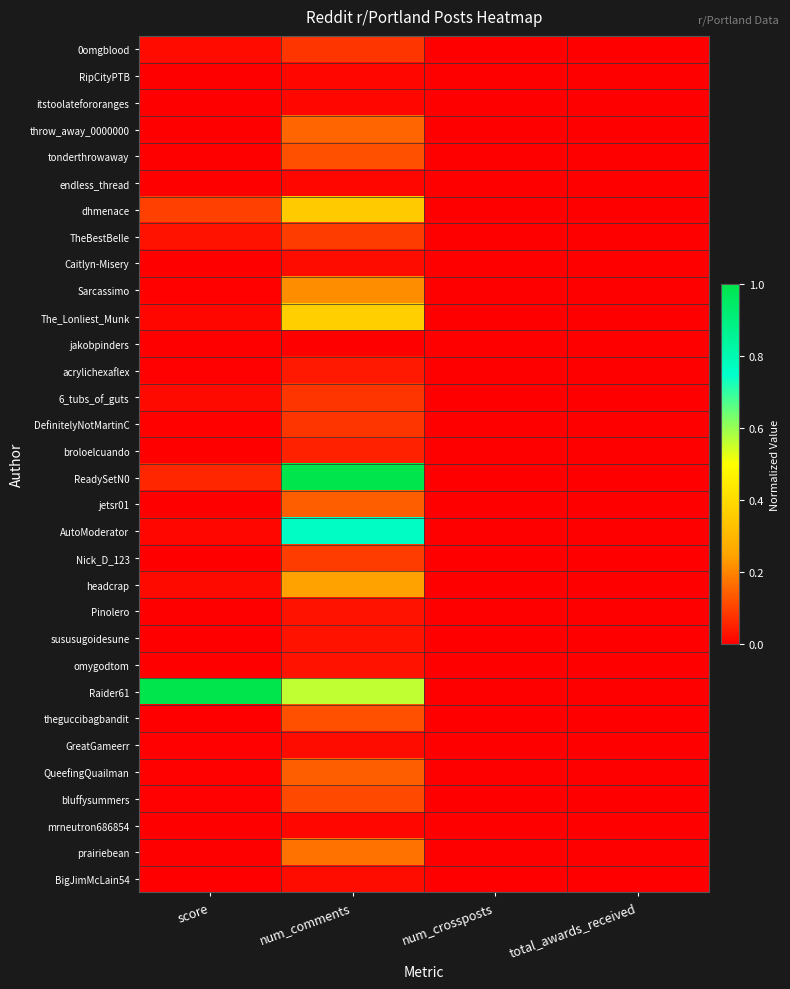

Reading left to right, what are all the values shown in this chart?

0omgblood: score=0.0	num_comments=0.1	num_crossposts=0.0	total_awards_received=0.0
RipCityPTB: score=0.0	num_comments=0.0	num_crossposts=0.0	total_awards_received=0.0
itstoolatefororanges: score=0.0	num_comments=0.0	num_crossposts=0.0	total_awards_received=0.0
throw_away_0000000: score=0.0	num_comments=0.2	num_crossposts=0.0	total_awards_received=0.0
tonderthrowaway: score=0.0	num_comments=0.1	num_crossposts=0.0	total_awards_received=0.0
endless_thread: score=0.0	num_comments=0.0	num_crossposts=0.0	total_awards_received=0.0
dhmenace: score=0.1	num_comments=0.4	num_crossposts=0.0	total_awards_received=0.0
TheBestBelle: score=0.0	num_comments=0.1	num_crossposts=0.0	total_awards_received=0.0
Caitlyn-Misery: score=0.0	num_comments=0.0	num_crossposts=0.0	total_awards_received=0.0
Sarcassimo: score=0.0	num_comments=0.2	num_crossposts=0.0	total_awards_received=0.0
The_Lonliest_Munk: score=0.0	num_comments=0.4	num_crossposts=0.0	total_awards_received=0.0
jakobpinders: score=0.0	num_comments=0.0	num_crossposts=0.0	total_awards_received=0.0
acrylichexaflex: score=0.0	num_comments=0.0	num_crossposts=0.0	total_awards_received=0.0
6_tubs_of_guts: score=0.0	num_comments=0.1	num_crossposts=0.0	total_awards_received=0.0
DefinitelyNotMartinC: score=0.0	num_comments=0.1	num_crossposts=0.0	total_awards_received=0.0
broloelcuando: score=0.0	num_comments=0.1	num_crossposts=0.0	total_awards_received=0.0
ReadySetN0: score=0.1	num_comments=1.0	num_crossposts=0.0	total_awards_received=0.0
jetsr01: score=0.0	num_comments=0.1	num_crossposts=0.0	total_awards_received=0.0
AutoModerator: score=0.0	num_comments=0.8	num_crossposts=0.0	total_awards_received=0.0
Nick_D_123: score=0.0	num_comments=0.1	num_crossposts=0.0	total_awards_received=0.0
headcrap: score=0.0	num_comments=0.2	num_crossposts=0.0	total_awards_received=0.0
Pinolero: score=0.0	num_comments=0.0	num_crossposts=0.0	total_awards_received=0.0
sususugoidesune: score=0.0	num_comments=0.0	num_crossposts=0.0	total_awards_received=0.0
omygodtom: score=0.0	num_comments=0.0	num_crossposts=0.0	total_awards_received=0.0
Raider61: score=1.0	num_comments=0.6	num_crossposts=0.0	total_awards_received=0.0
theguccibagbandit: score=0.0	num_comments=0.1	num_crossposts=0.0	total_awards_received=0.0
GreatGameerr: score=0.0	num_comments=0.0	num_crossposts=0.0	total_awards_received=0.0
QueefingQuailman: score=0.0	num_comments=0.1	num_crossposts=0.0	total_awards_received=0.0
bluffysummers: score=0.0	num_comments=0.1	num_crossposts=0.0	total_awards_received=0.0
mrneutron686854: score=0.0	num_comments=0.0	num_crossposts=0.0	total_awards_received=0.0
prairiebean: score=0.0	num_comments=0.2	num_crossposts=0.0	total_awards_received=0.0
BigJimMcLain54: score=0.0	num_comments=0.0	num_crossposts=0.0	total_awards_received=0.0